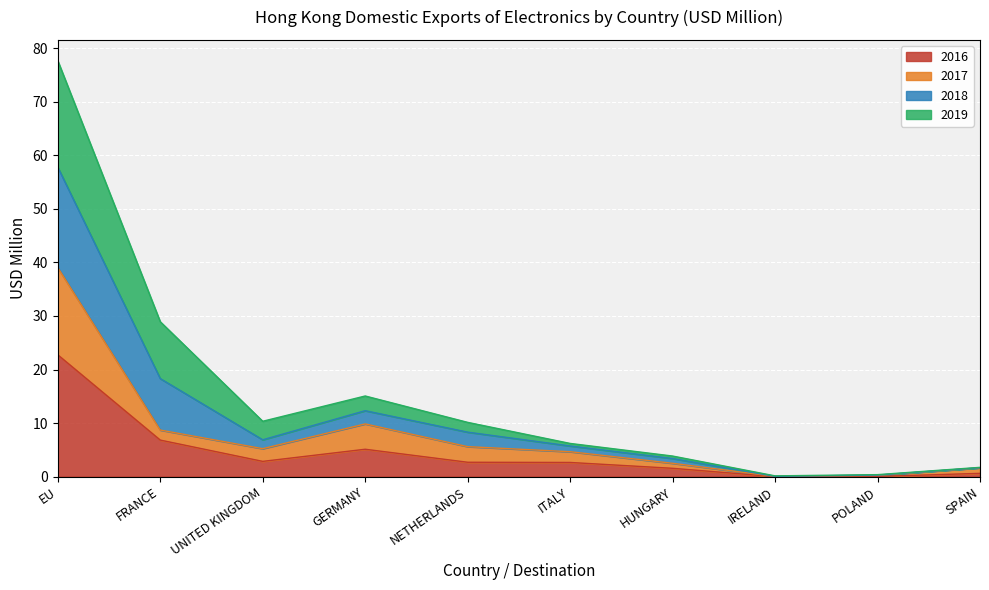

What are all the series names shown in the legend?

2016, 2017, 2018, 2019